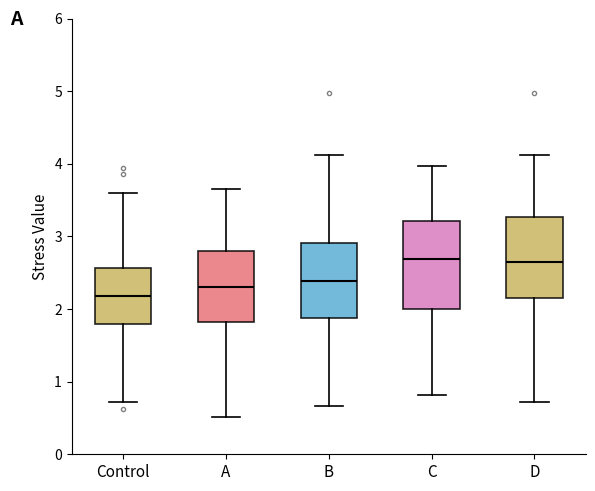

Reading left to right, transcribe this box plot: for each box, give where its median line is, the range the box spans, and where its two whiskers end, as read against the y-axis. The values are not printed on the chart, so give them approximately, as read against the axis.

Control: median 2.2, box 1.8 to 2.6, whiskers 0.7 to 3.6
A: median 2.3, box 1.8 to 2.8, whiskers 0.5 to 3.7
B: median 2.4, box 1.9 to 2.9, whiskers 0.7 to 4.1
C: median 2.7, box 2.0 to 3.2, whiskers 0.8 to 4.0
D: median 2.7, box 2.2 to 3.3, whiskers 0.7 to 4.1